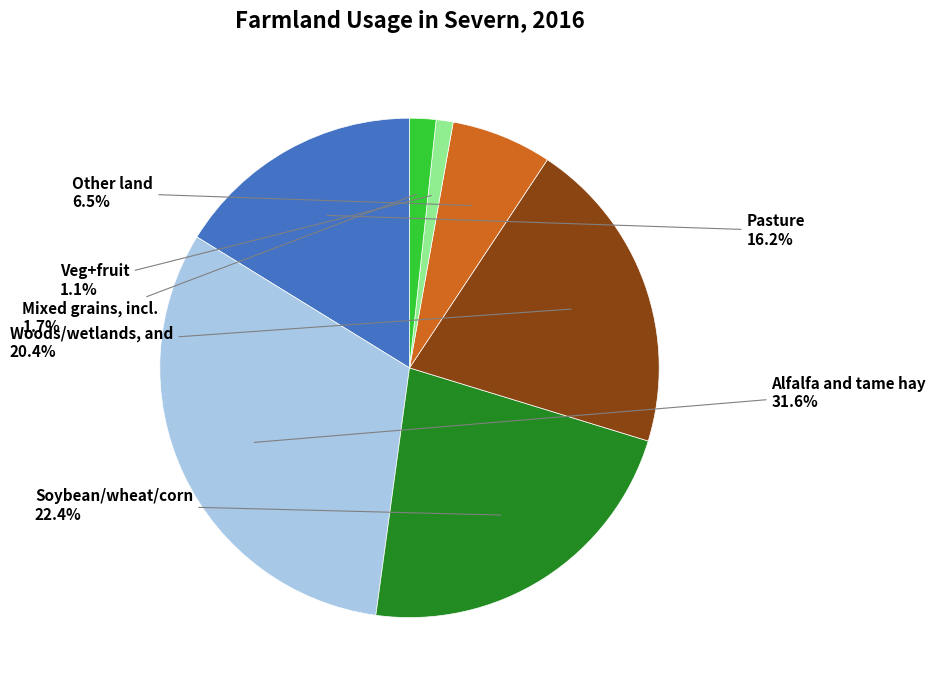

Is there a majority slice in this chart?

No